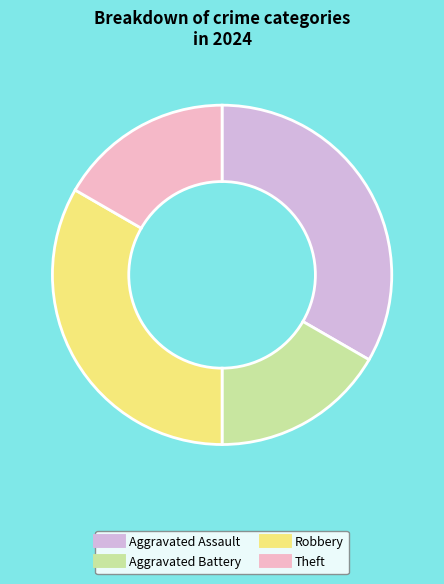

Is it true that Aggravated Assault is 21% of the pie?

False